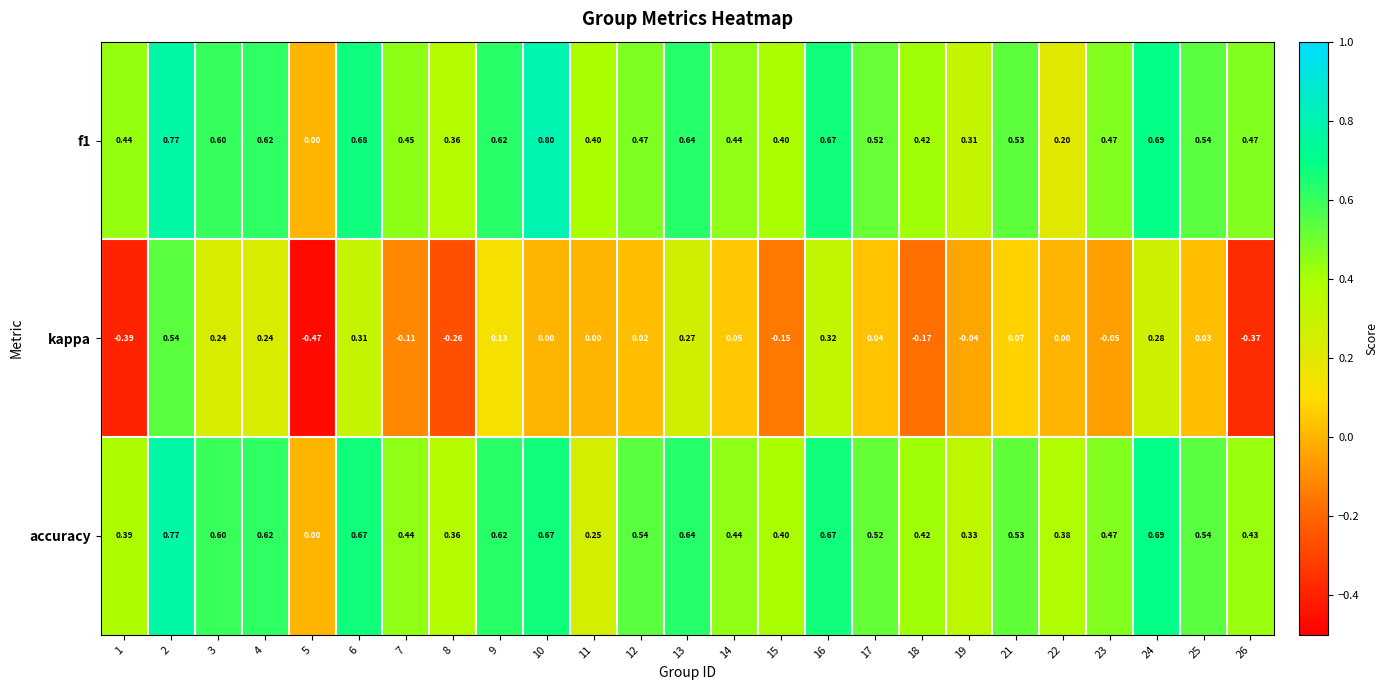

How many data points does each series have?

25